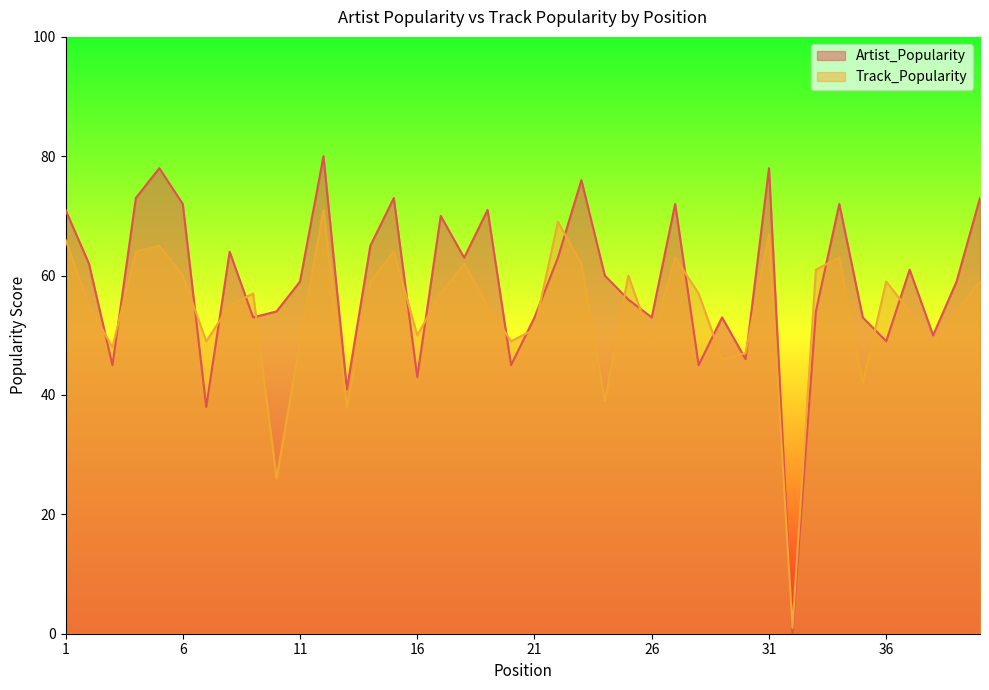

Where is Artist_Popularity nearest to the value 40?

13